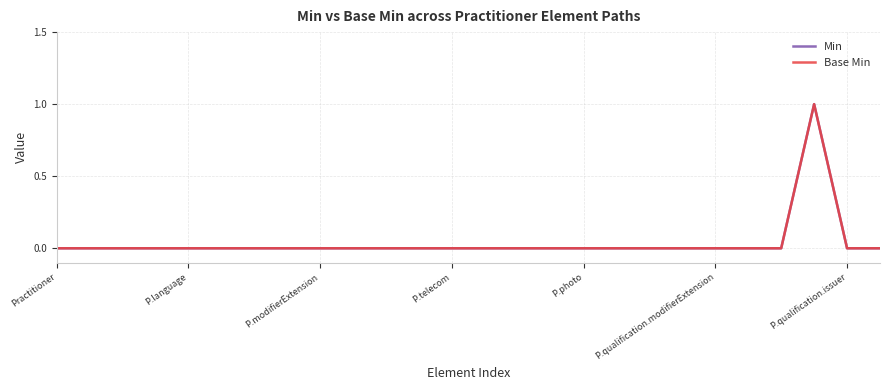

Is this an area chart (filled region under the line)?

No